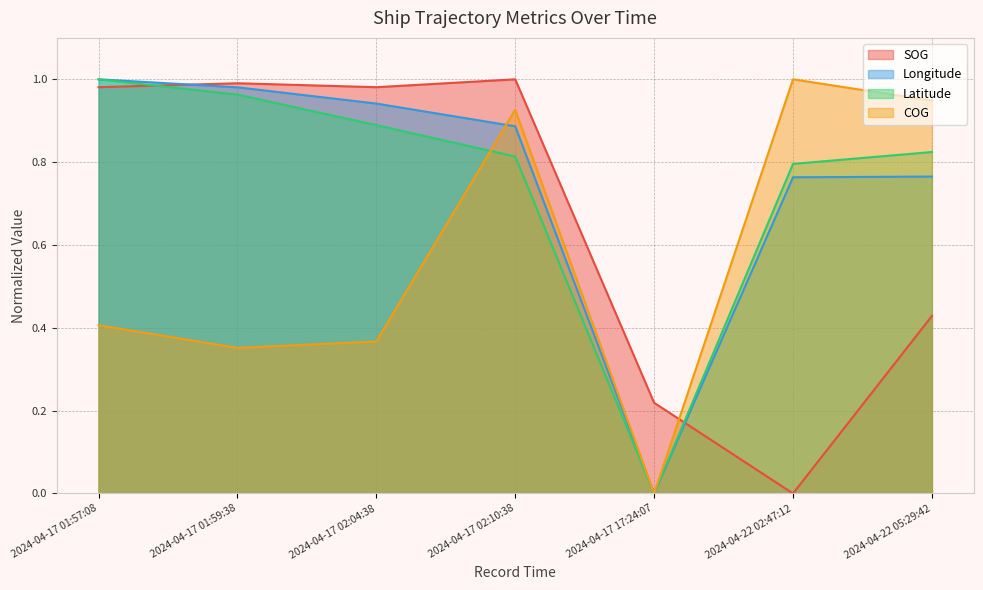

Between which two adjacent categories do Latitude and SOG first intersect?

2024-04-17 01:57:08 and 2024-04-17 01:59:38